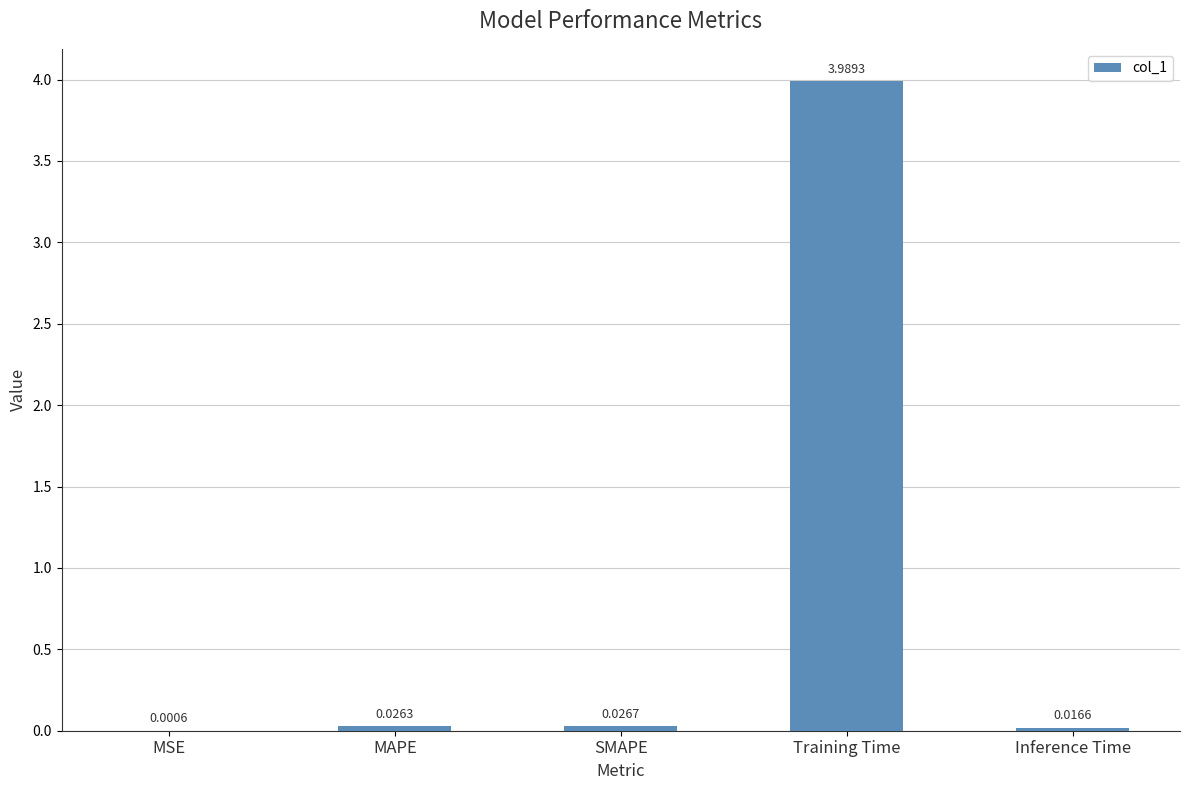

What is the sum of all values?

4.1